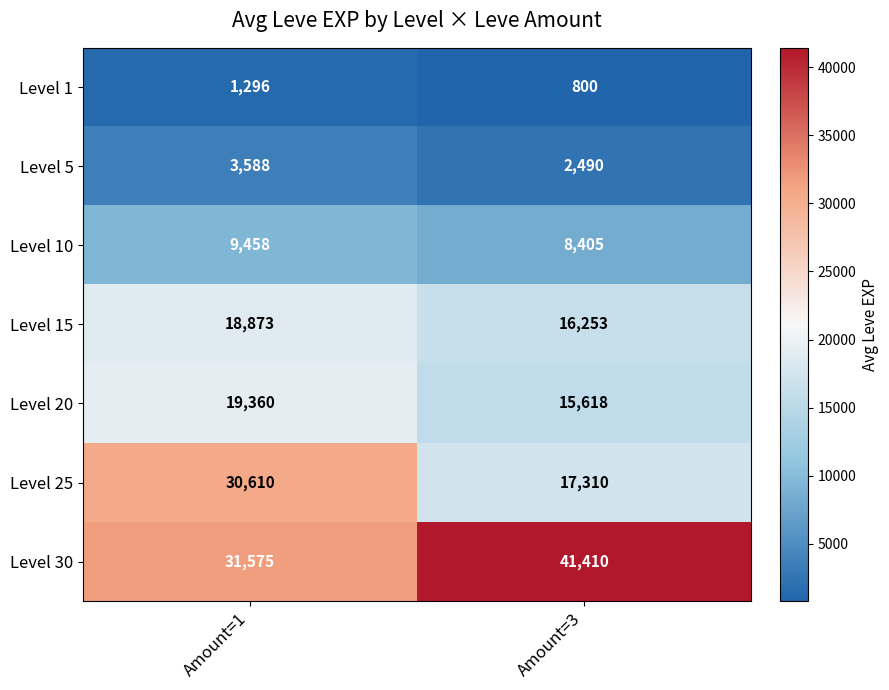

At how many categories does at least one series exceed 20954?

2